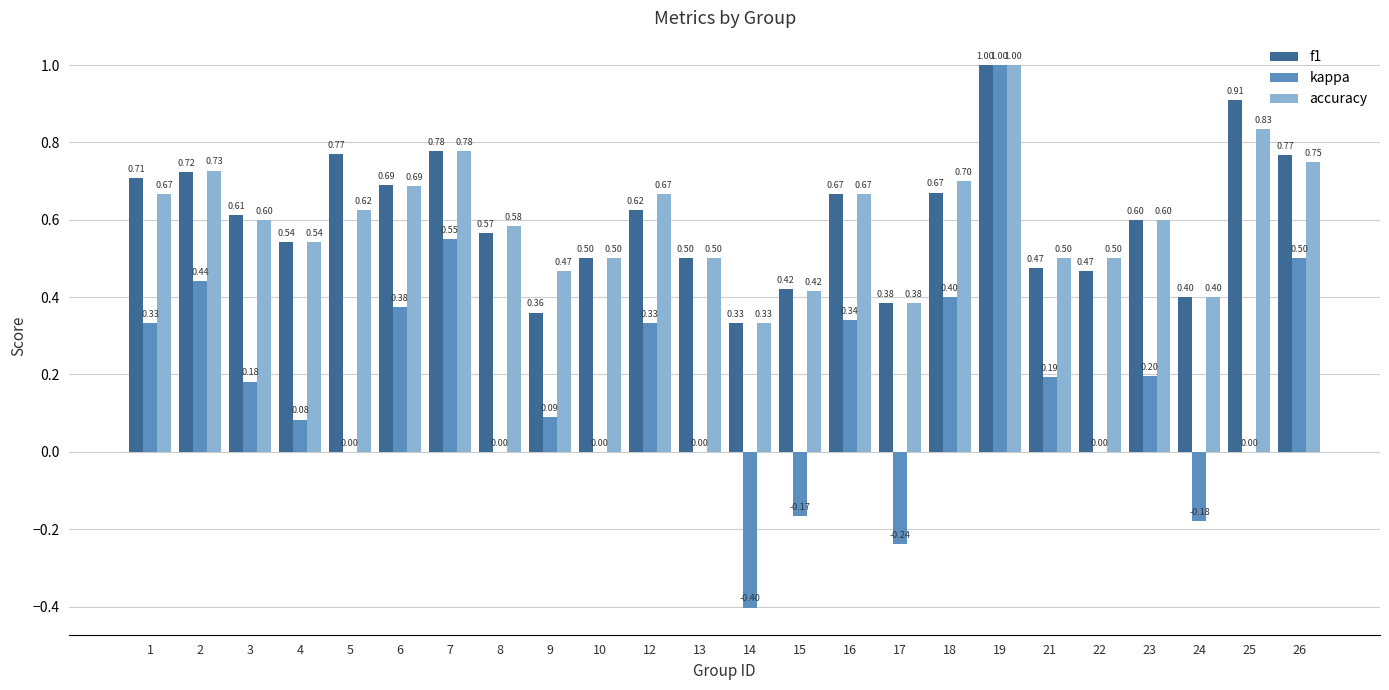

At which label is accuracy closest to 0?

14